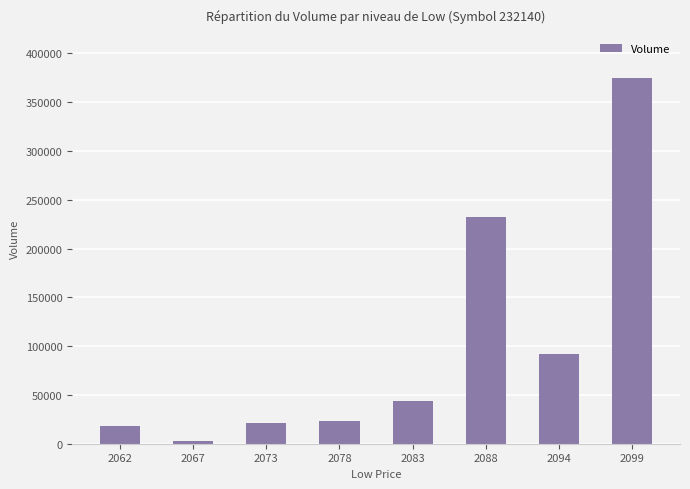

At which category does the chart reach its peak across all series?

2099